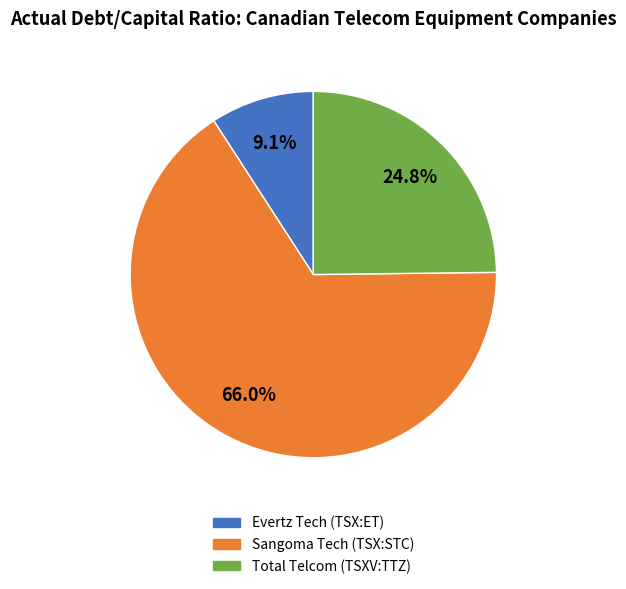

Is there any slice that represents more than half of the pie?

Yes